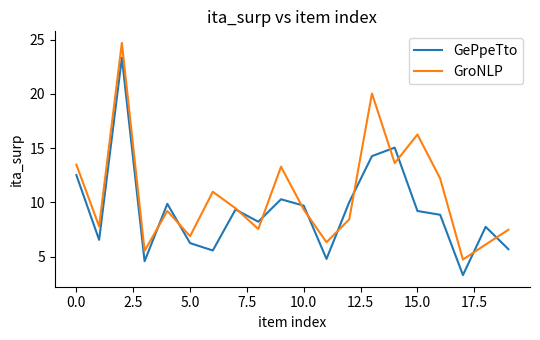

How many lines are shown in the chart?

2